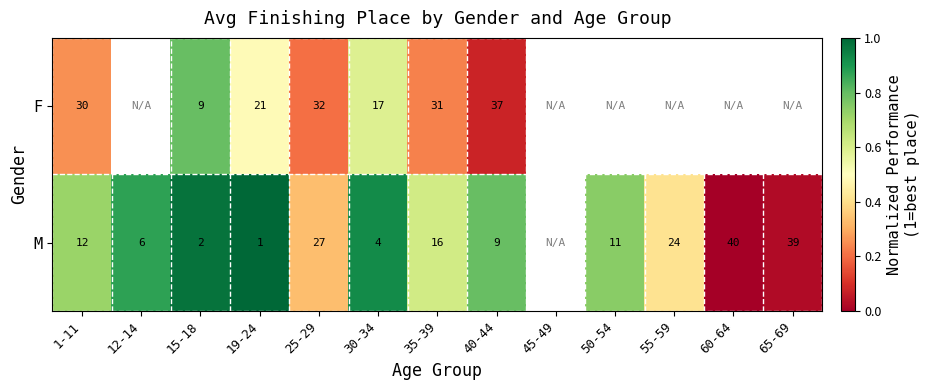

Rank the series at 30-34 from lowest to highest value.

M, F